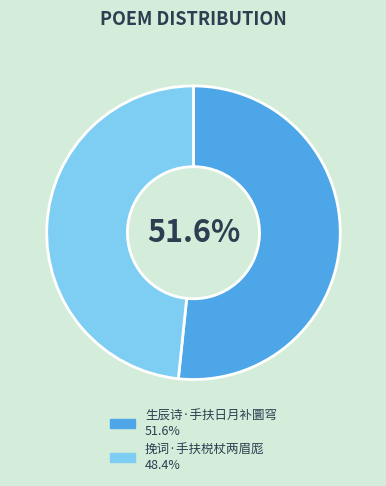

Which category has the smallest portion of the pie?

挽词·手扶棁杖两眉厖